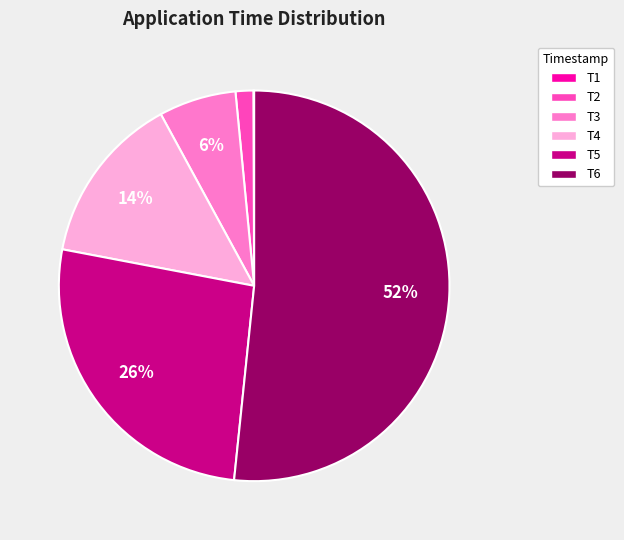

To the nearest percent, what is the difference between the T4 and T5 slice percentages?

12%